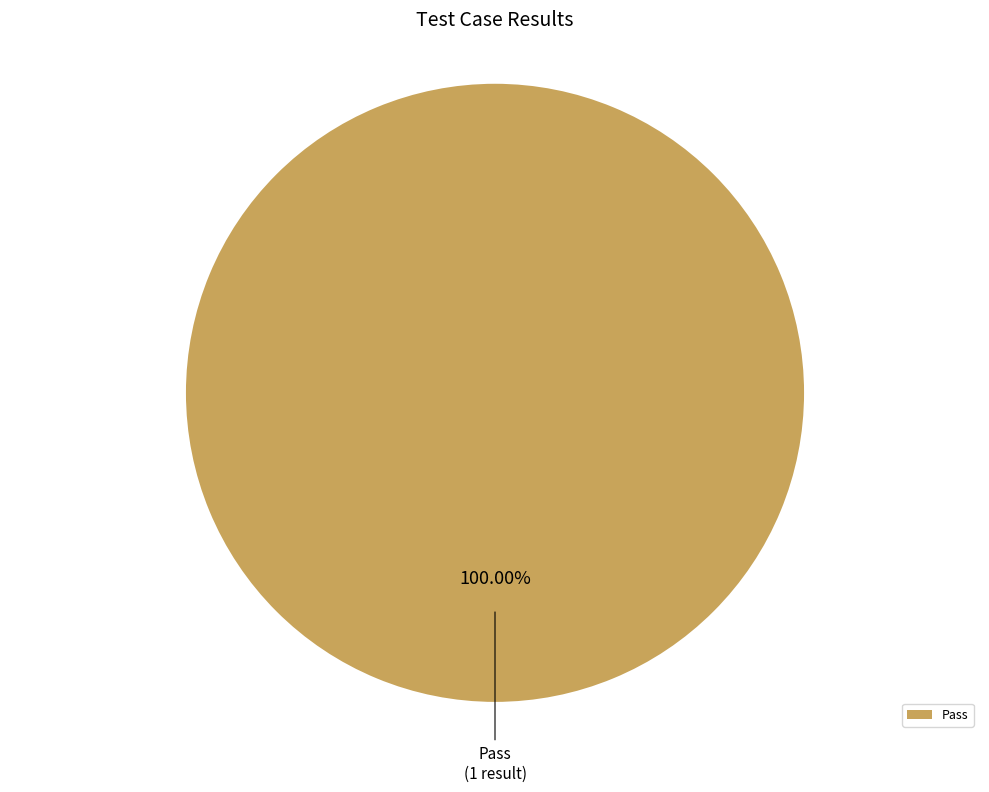

Rank the categories by value from lowest to highest.

Pass